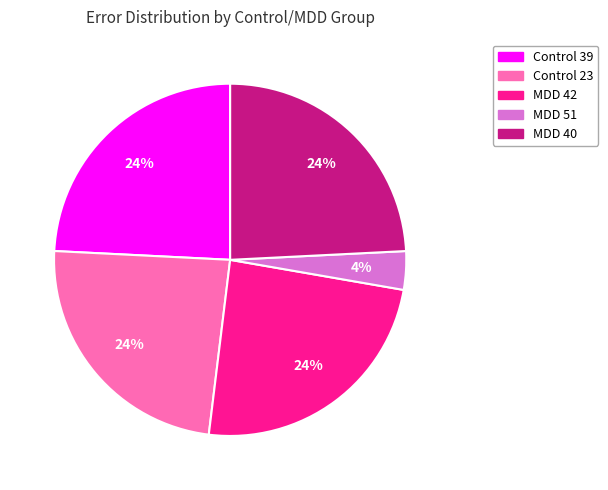

True or false: MDD 40 accounts for 24% of the total.

True